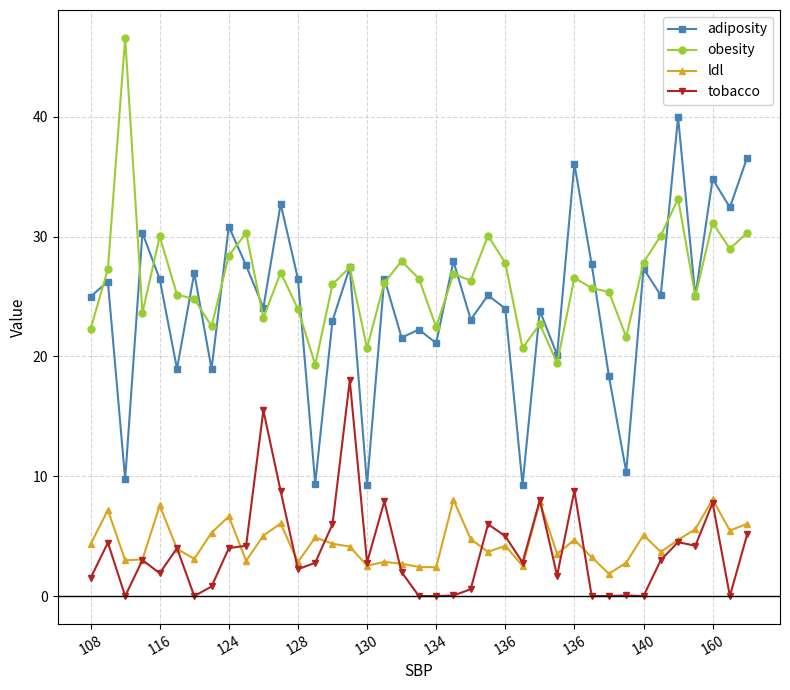

True or false: ldl and tobacco intersect in this chart.

True